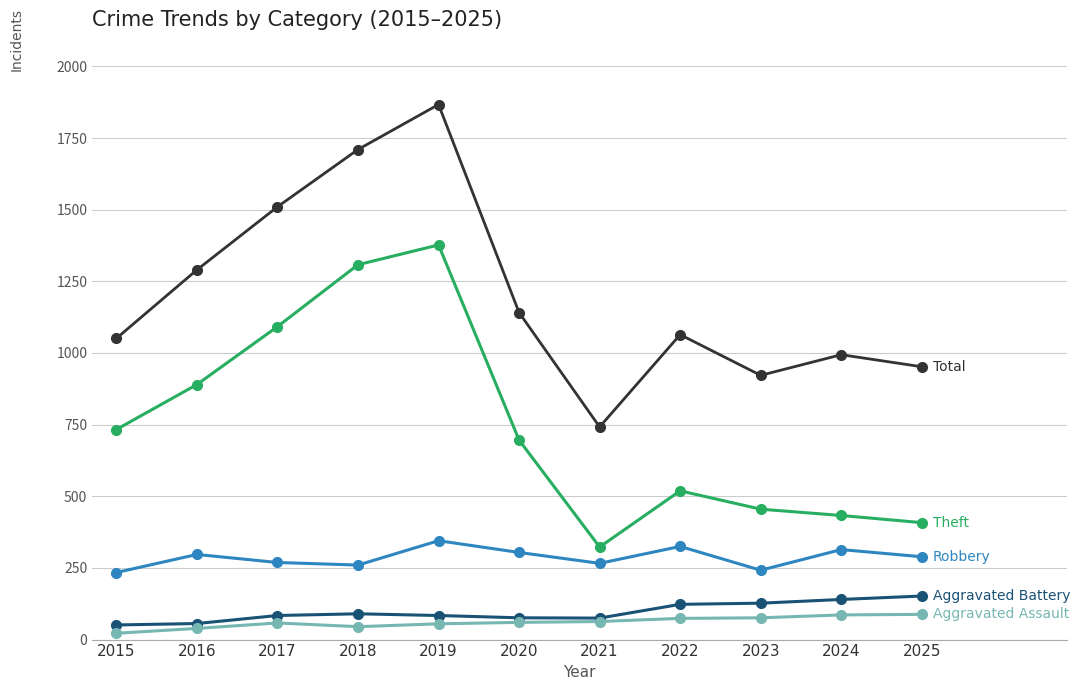

At which category is the sum across all series the highest?

2019